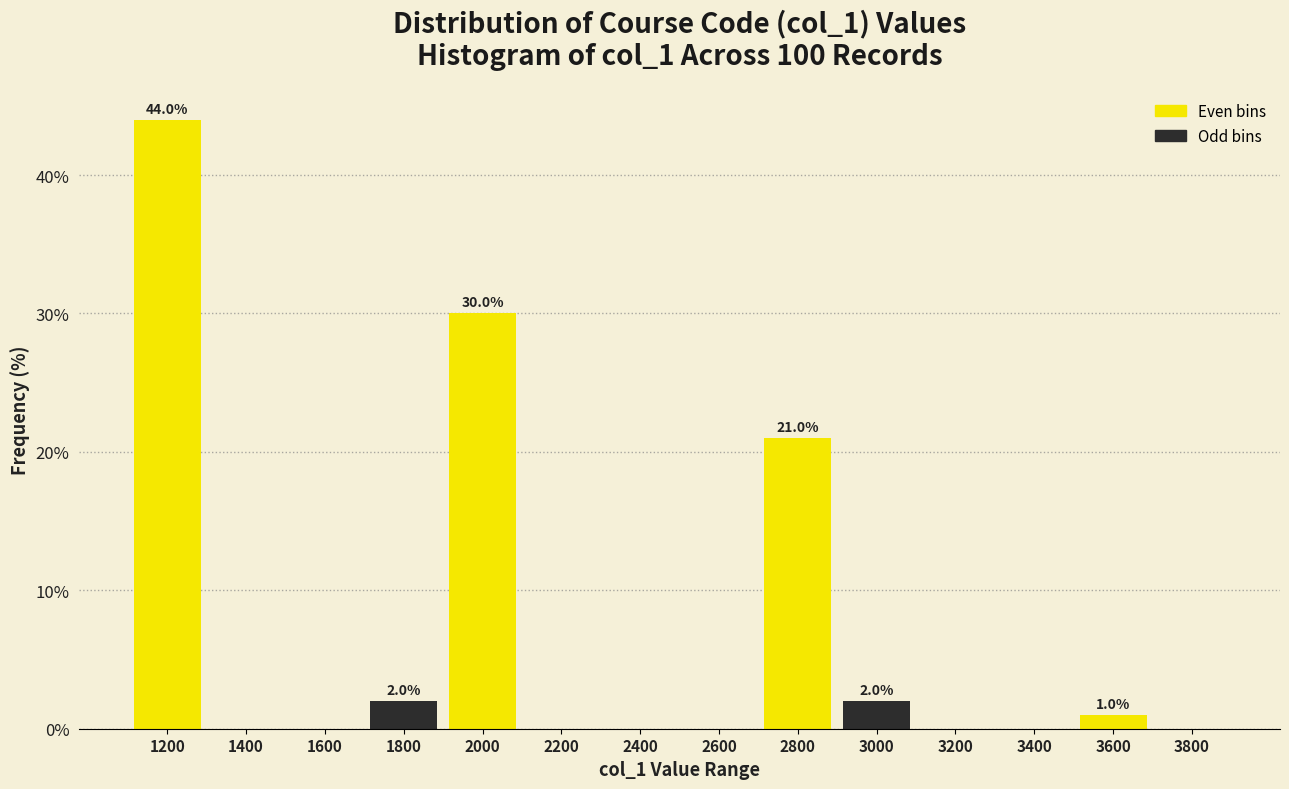

Where is Even bins nearest to the value 22?

2800